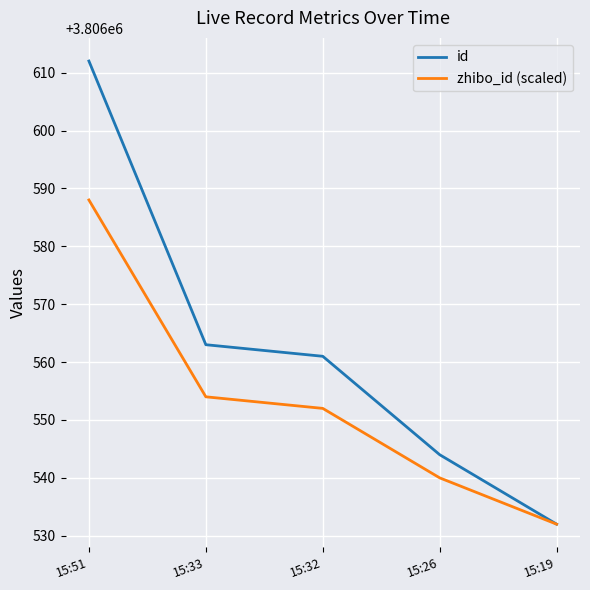

Which category has the highest value across all series?

15:51